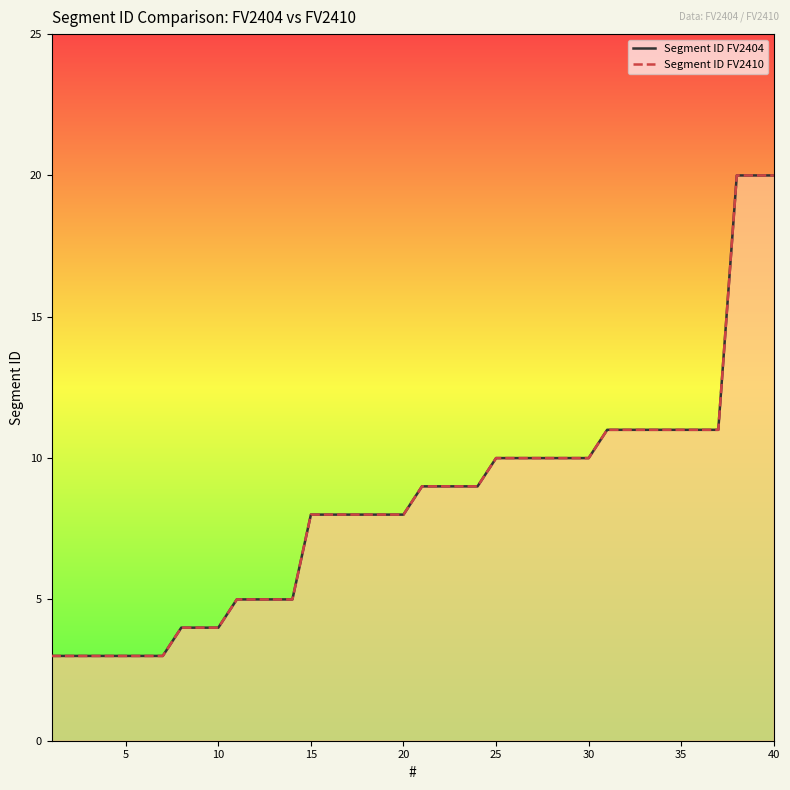

True or false: Segment ID FV2404 has more than 0 interior local peaks.

False